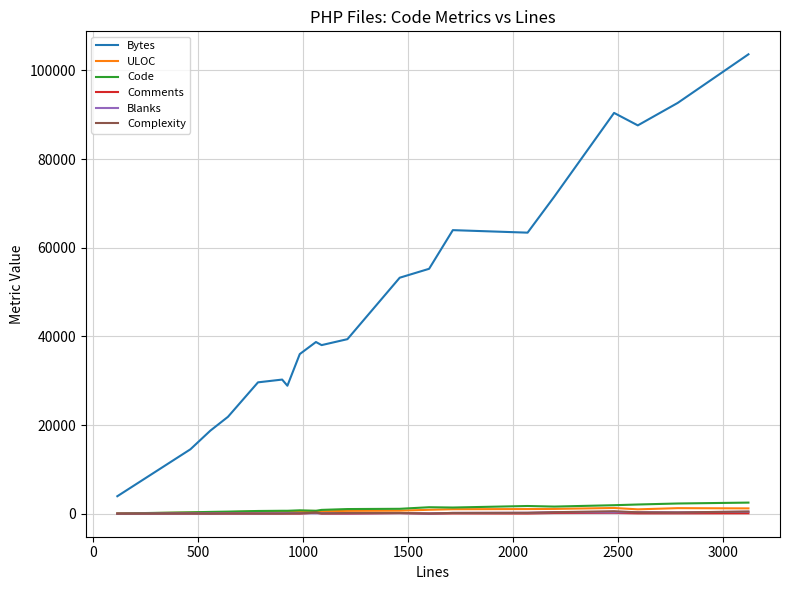

Which series has the widest spread of values?

Bytes